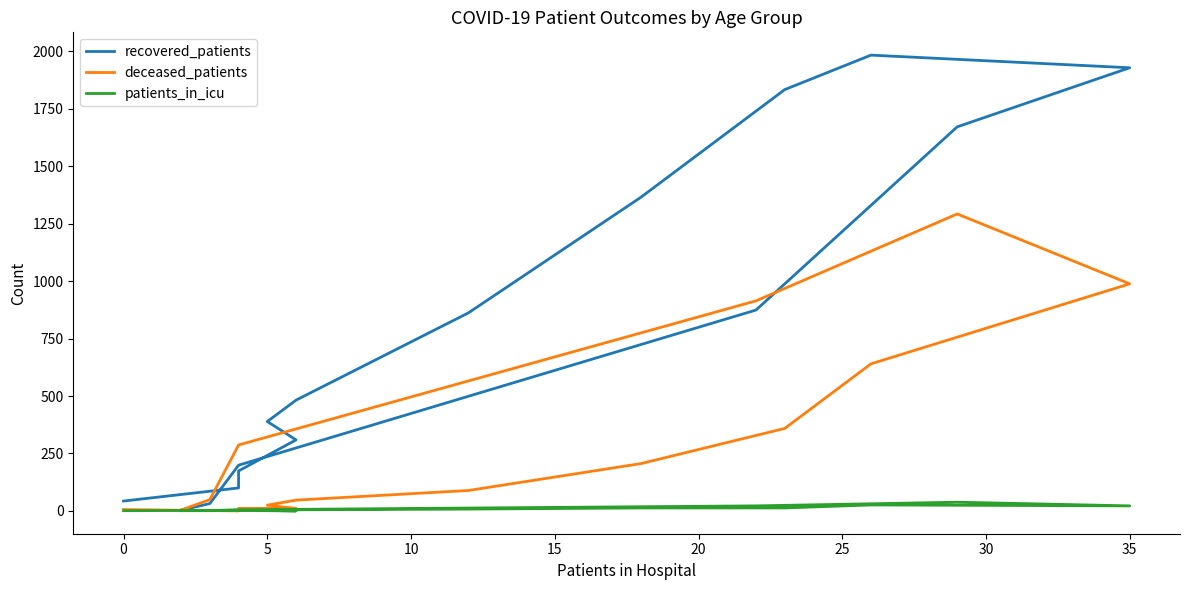

What is the difference between the maximum and minimum values in the deceased_patients series?

1292